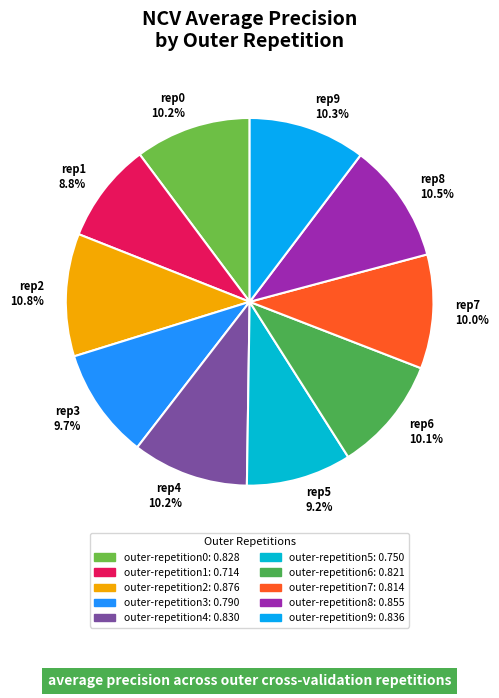

What percentage do rep1 8.8% and rep9 10.3% together represent?

19.1%